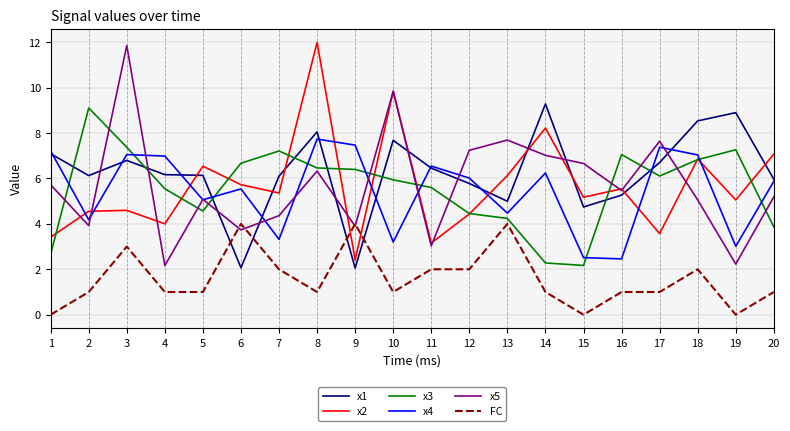

At which label does x2 reach its peak?

8